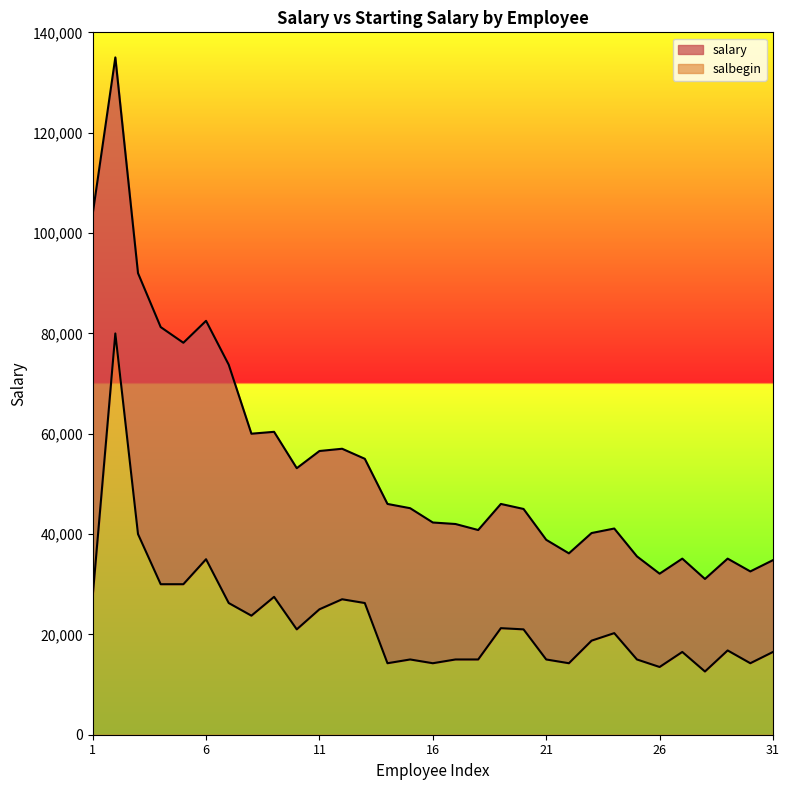

The value of salbegin at 11 is 14099. True or false?

False